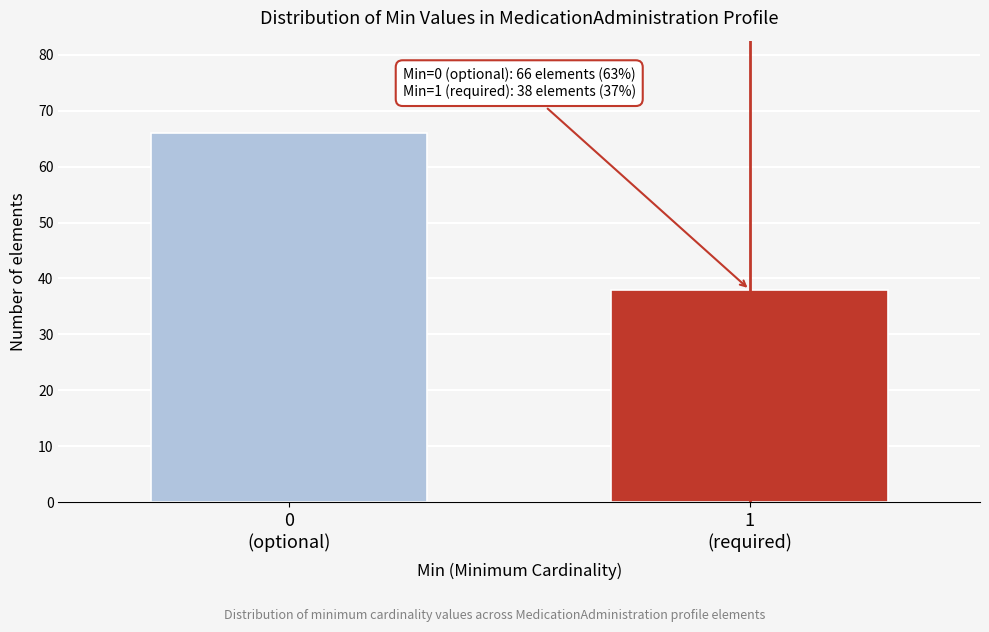

Reading right to left, what are all the values shown in this chart?

38	66